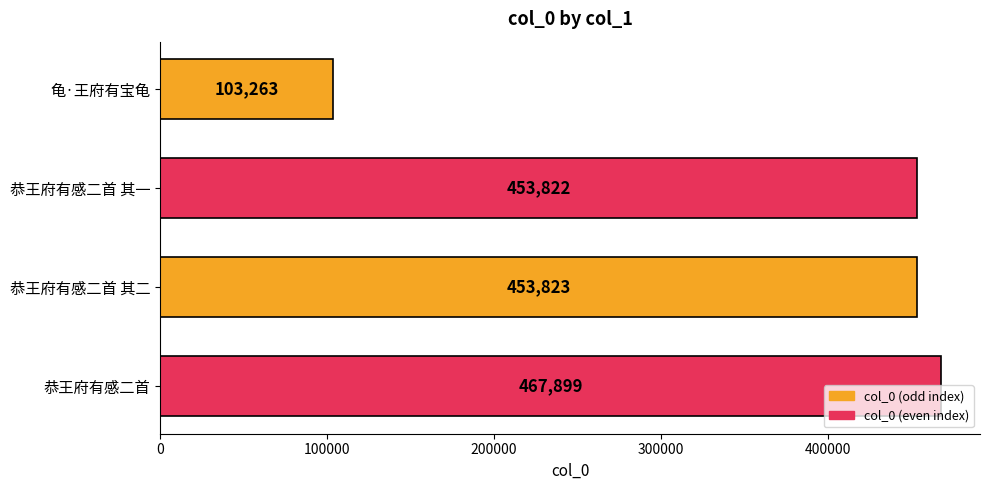

What is the approximate value at 恭王府有感二首 其二, to the nearest 50?

453800